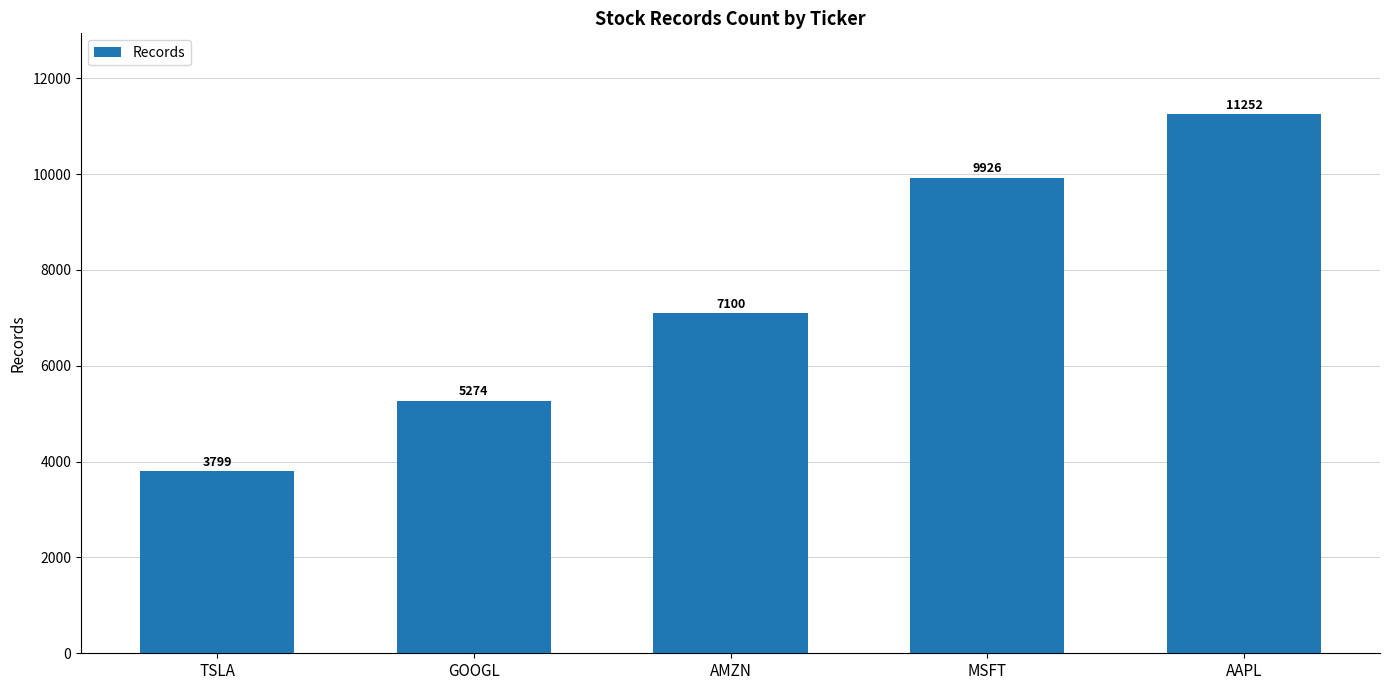

What is the label of the 3rd bar from the left?

AMZN